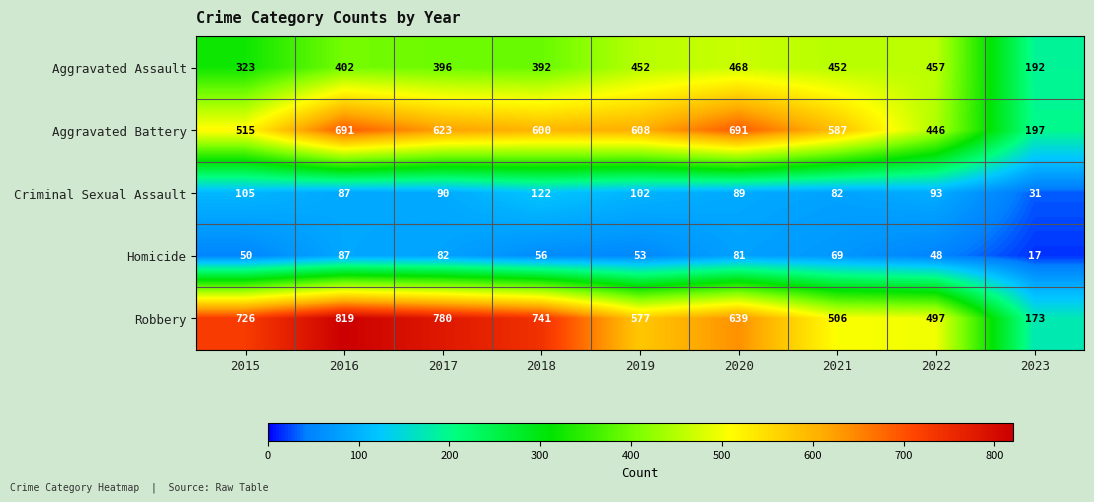

What is the total value across all series at 2015?

1719